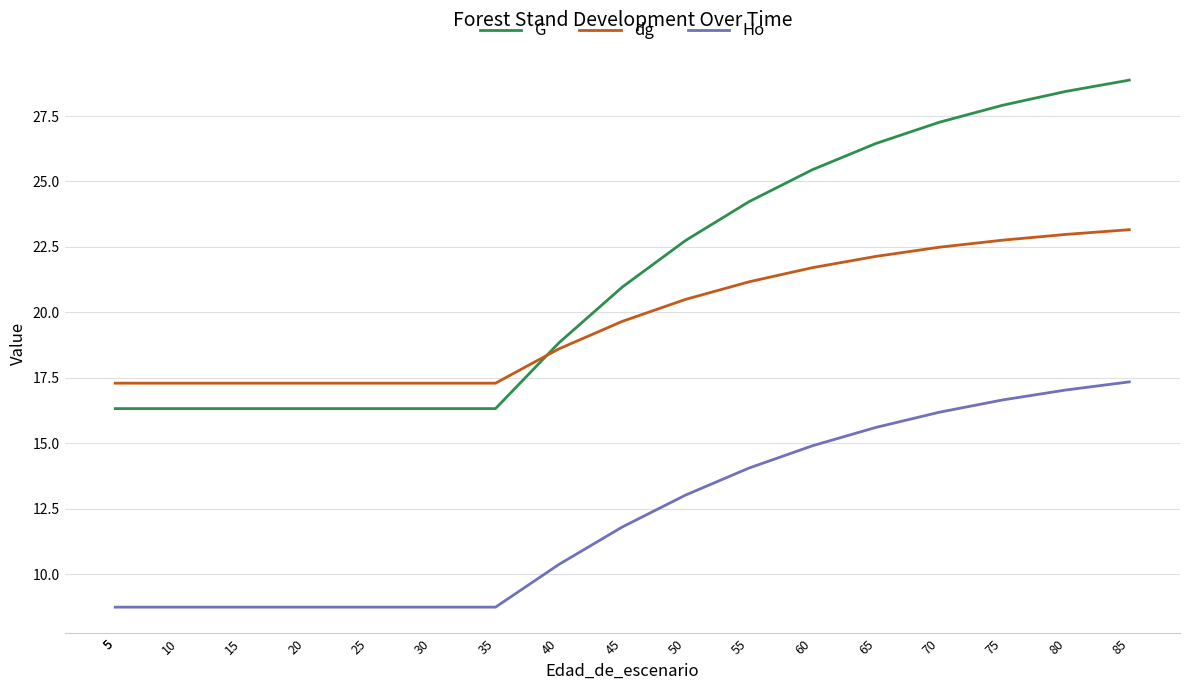

What is the difference between the maximum and minimum values in the dg series?

5.9